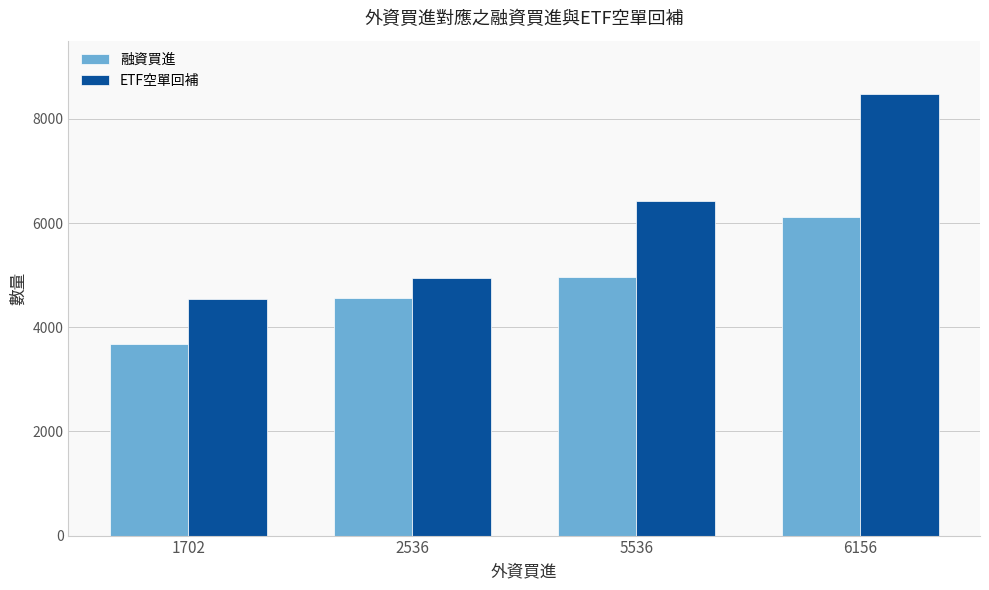

Where is ETF空單回補 nearest to the value 6507?

5536